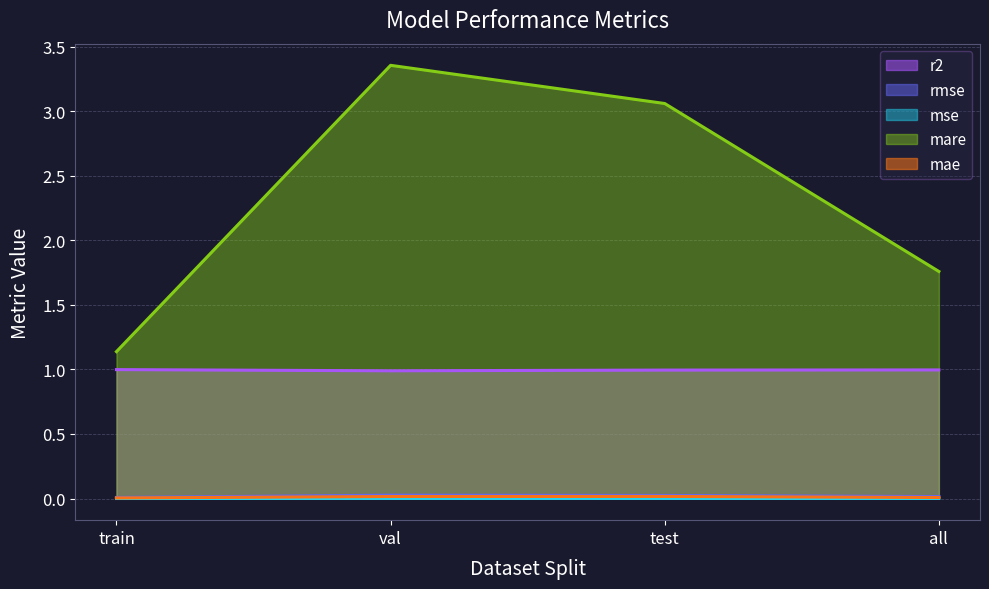

Rank the series at all from highest to lowest value.

mare, r2, rmse, mae, mse